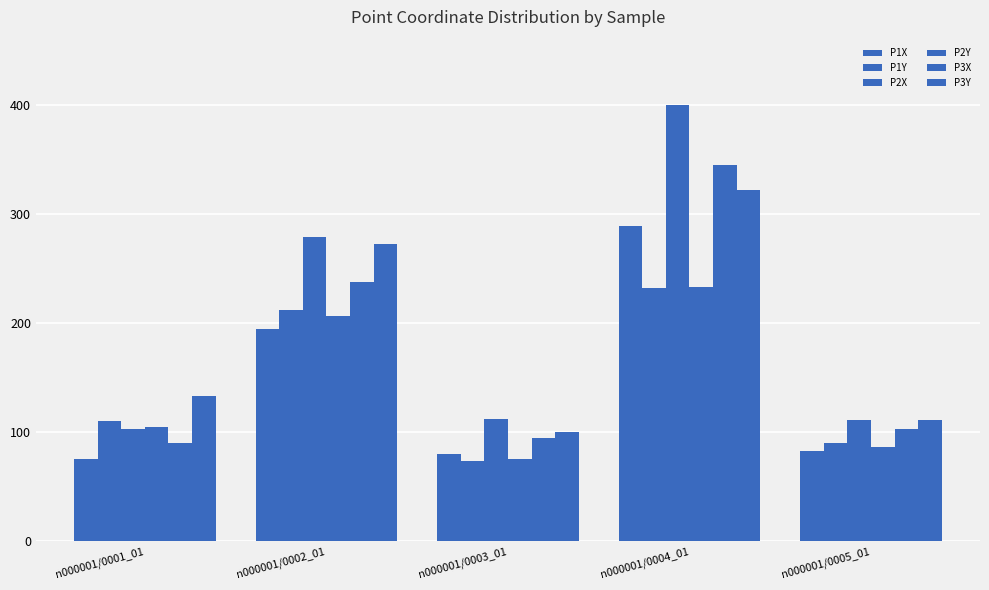

Is it true that P1Y equals 110.2 at n000001/0001_01?

True